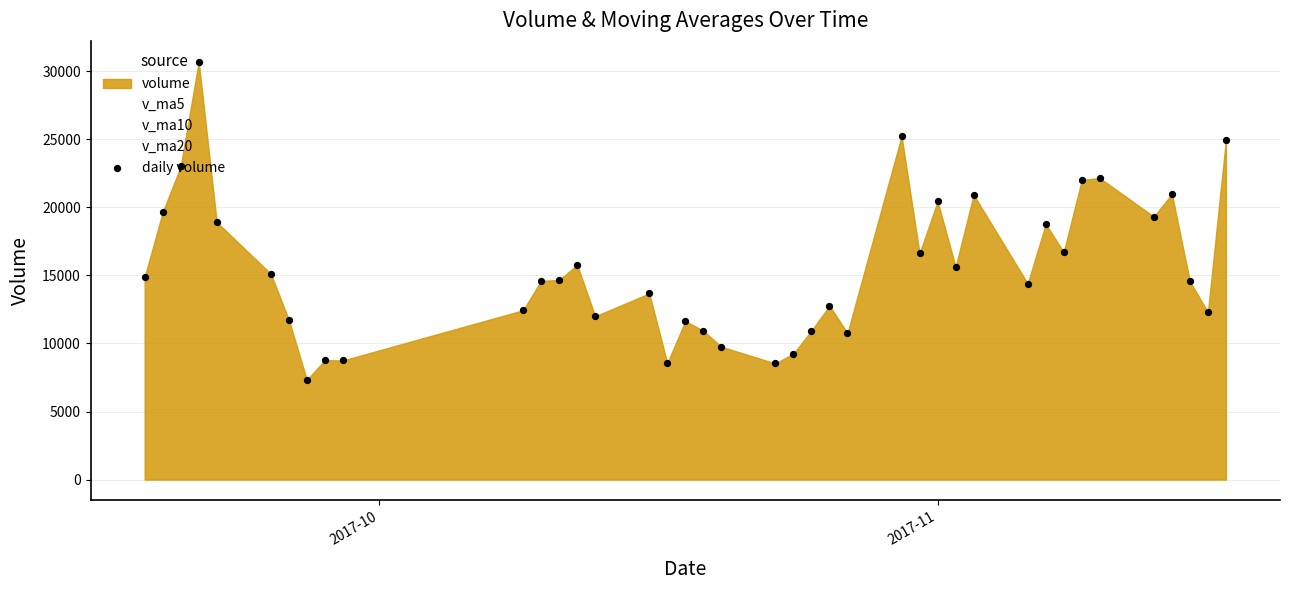

Which series contains the highest Y value?

daily volume